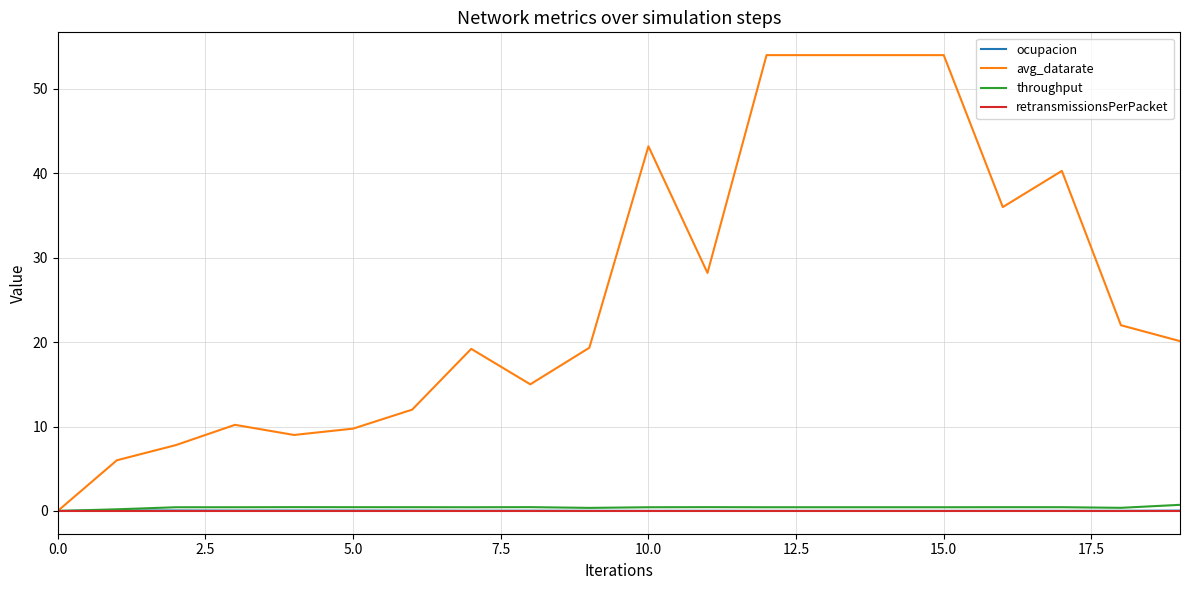

Does the chart have visible grid lines?

Yes